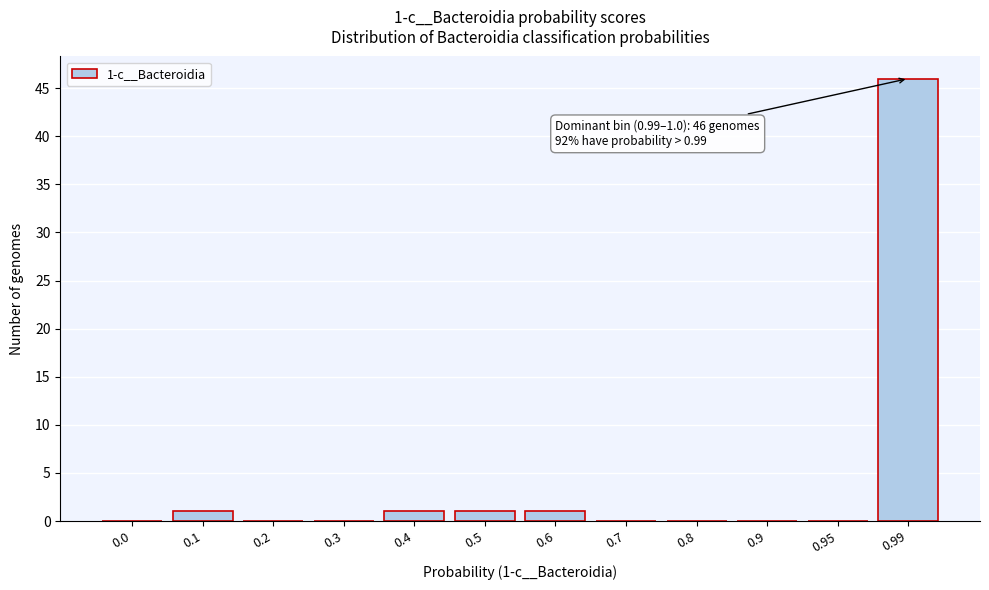

Reading left to right, list all the values displayed in this chart.

0.0=0	0.1=1	0.2=0	0.3=0	0.4=1	0.5=1	0.6=1	0.7=0	0.8=0	0.9=0	0.95=0	0.99=46